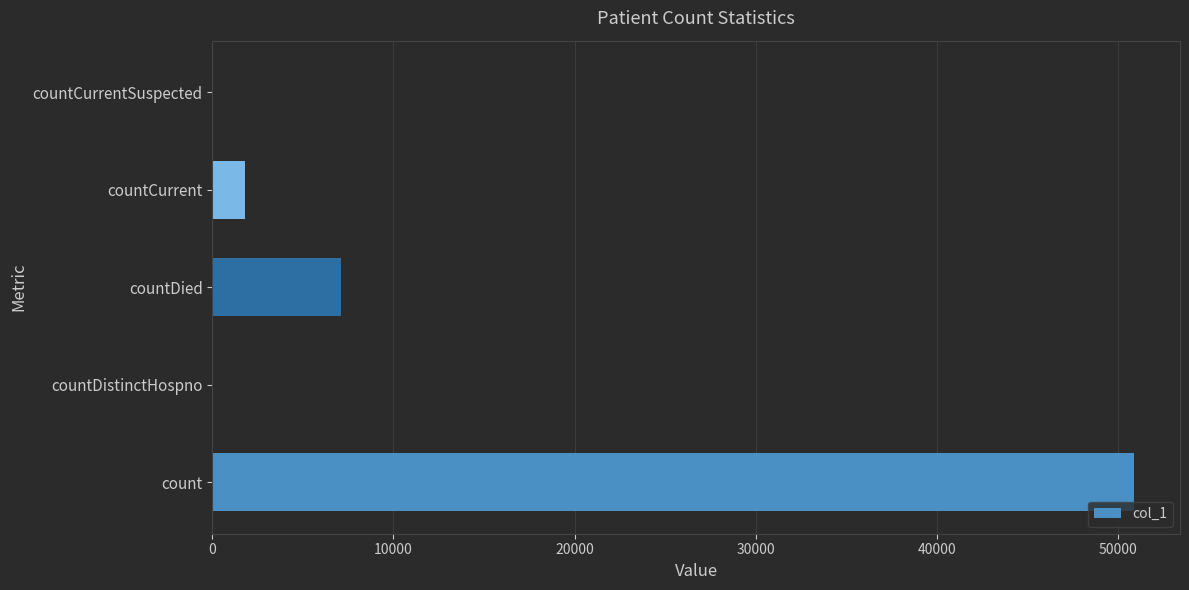

The value at countDistinctHospno is -24503. True or false?

False